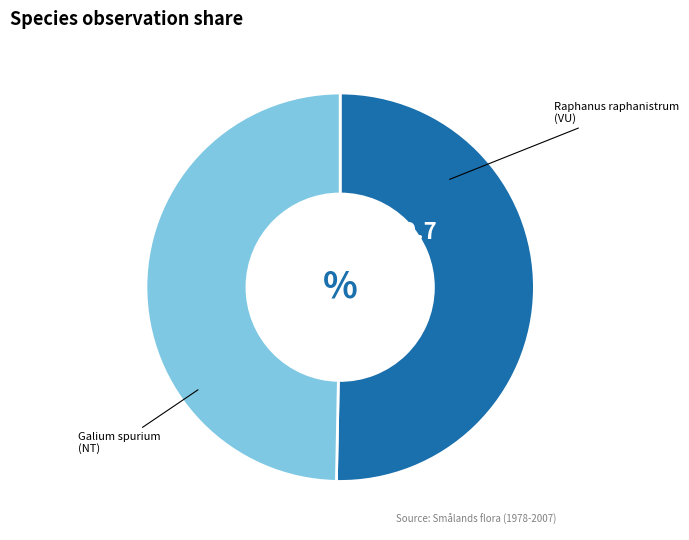

Is there a majority slice in this chart?

Yes